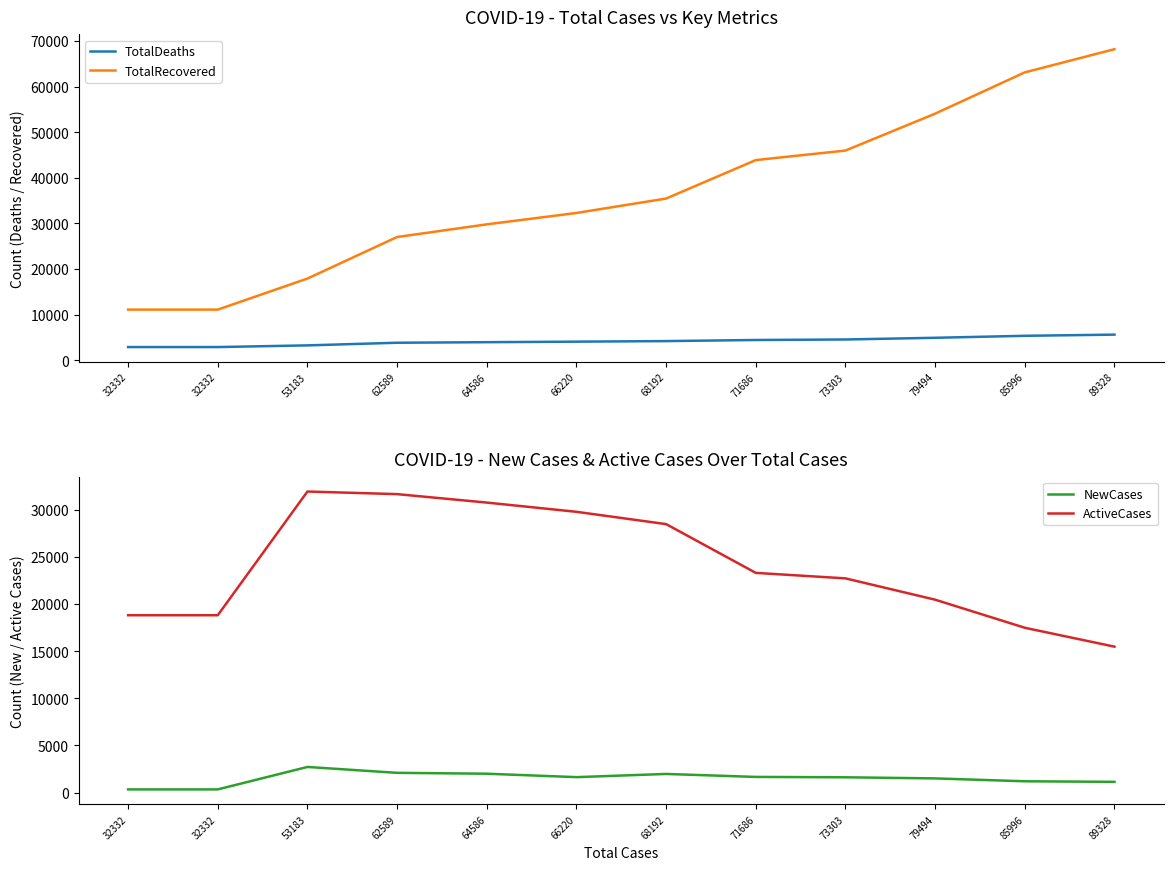

True or false: TotalRecovered has more than 2 interior local peaks.

False